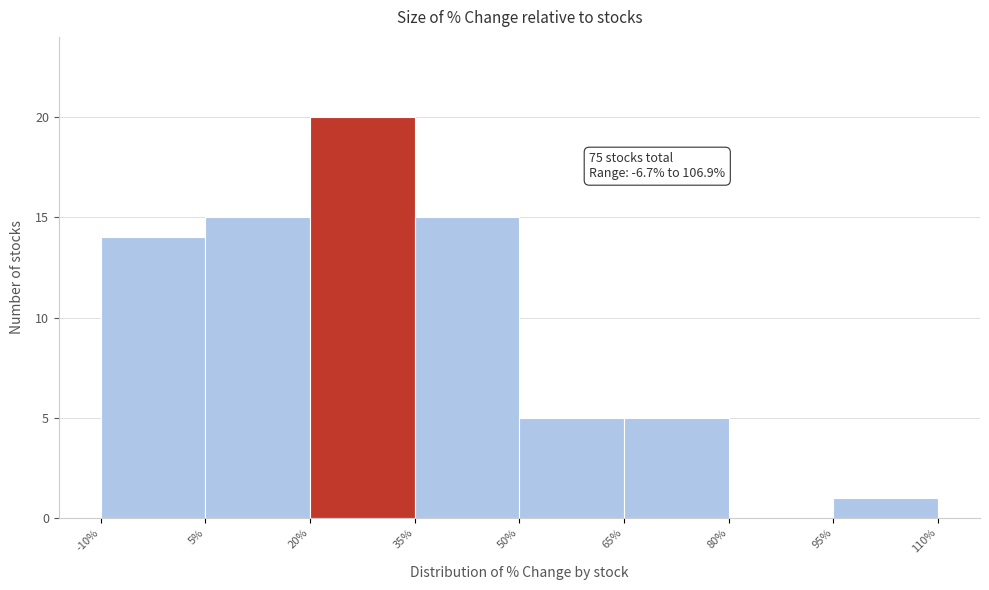

Over which range of the x-axis is the bar tallest?

20% to 35%